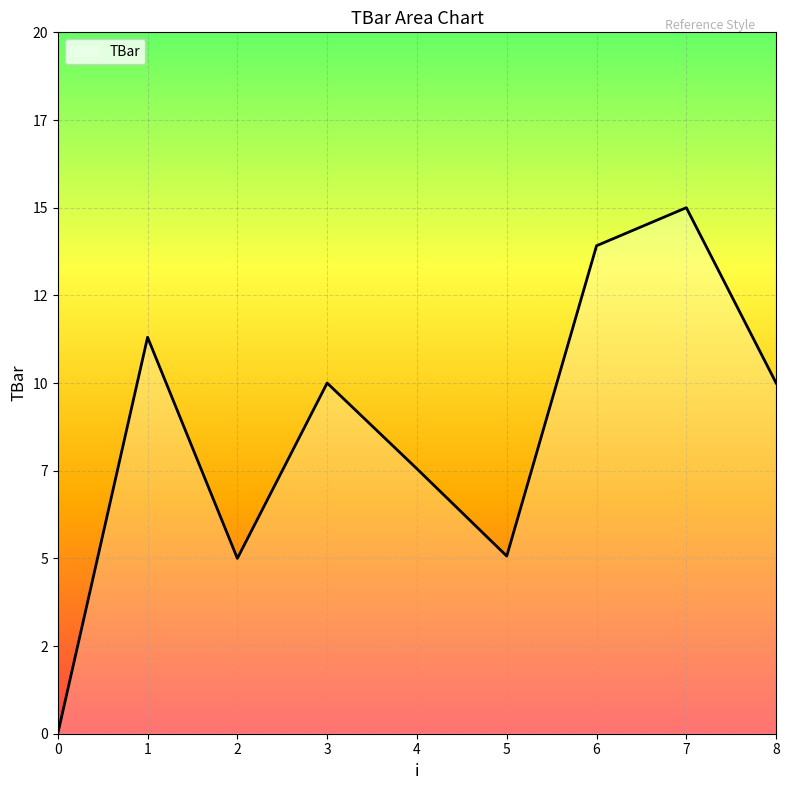

Reading left to right, transcribe all the data shown in this chart.

0.0	11.3	5.0	10.0	7.6	5.1	13.9	15.0	10.0